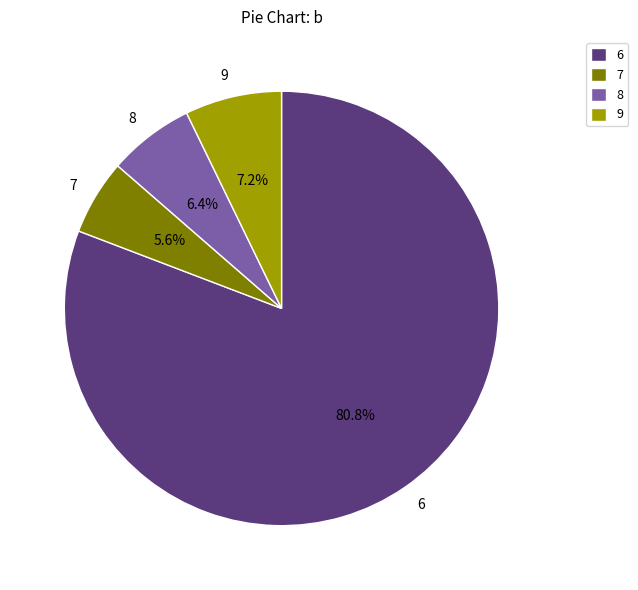

Which category has the biggest portion of the pie?

6